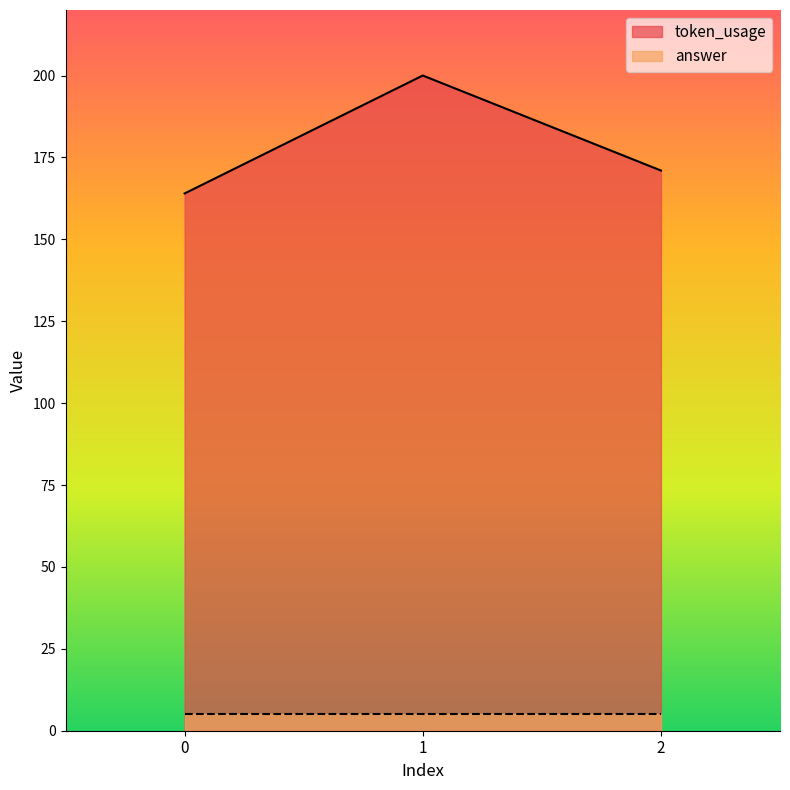

Does the chart have visible grid lines?

No